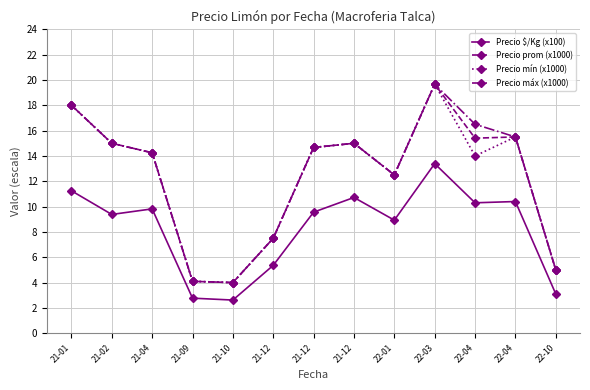

What is the sum of the Precio prom (x1000) values at 22-10 and 21-12?

20.0